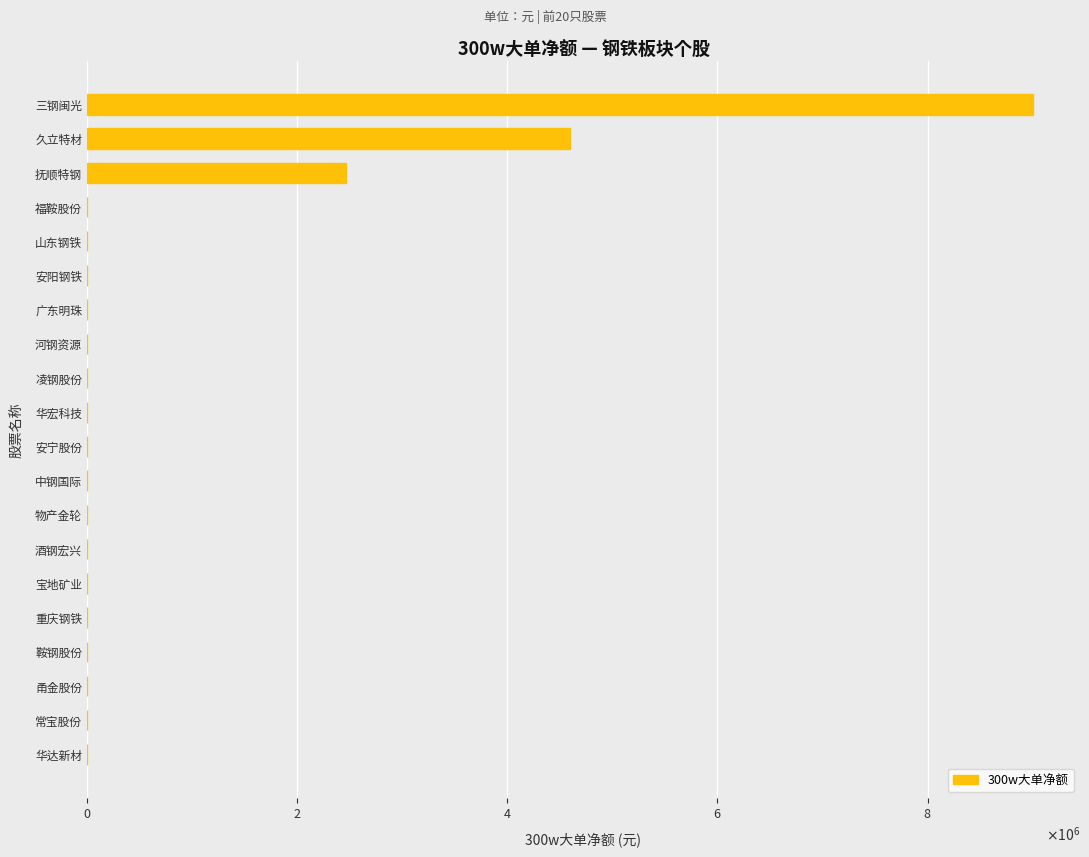

Are the bars horizontal?

Yes